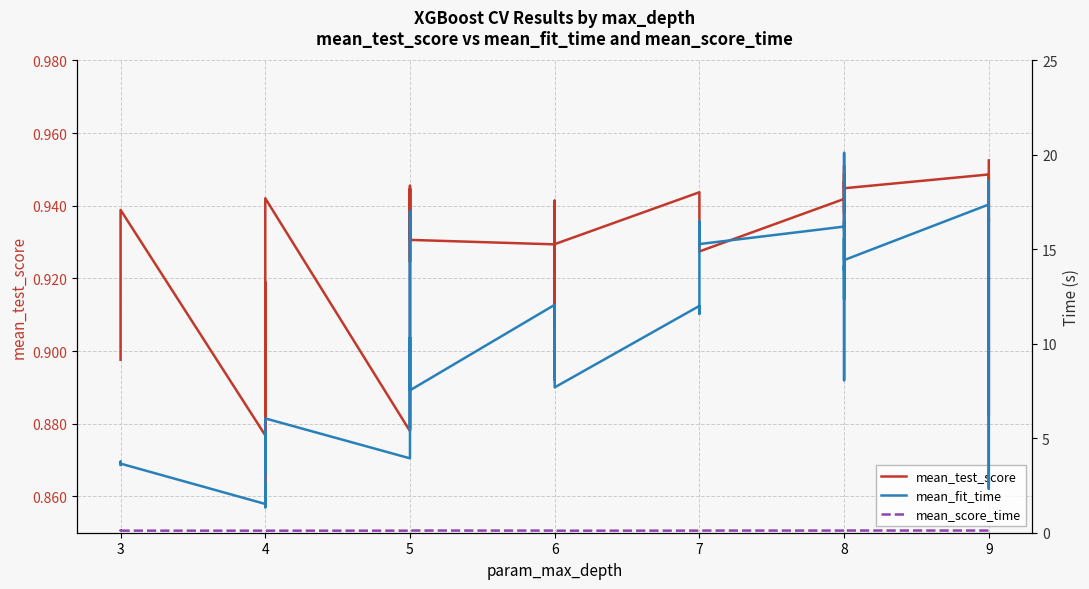

What is the average value of the mean_test_score series?

0.9